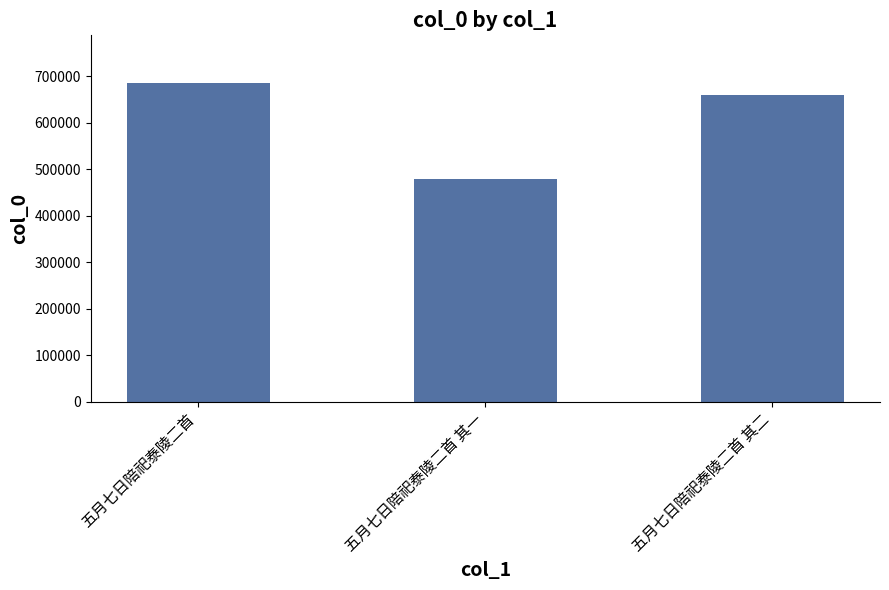

What is the difference between the maximum and minimum values?

206129